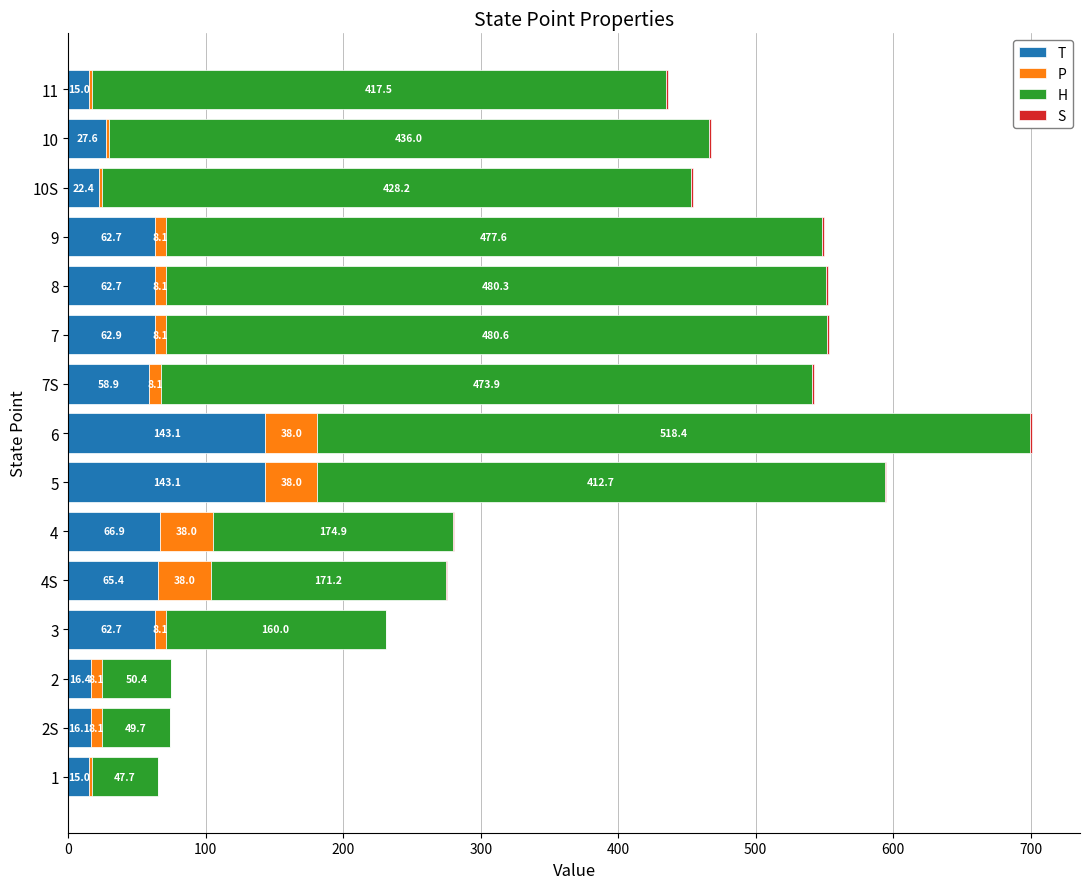

What is the total value across all series at 11?

436.2